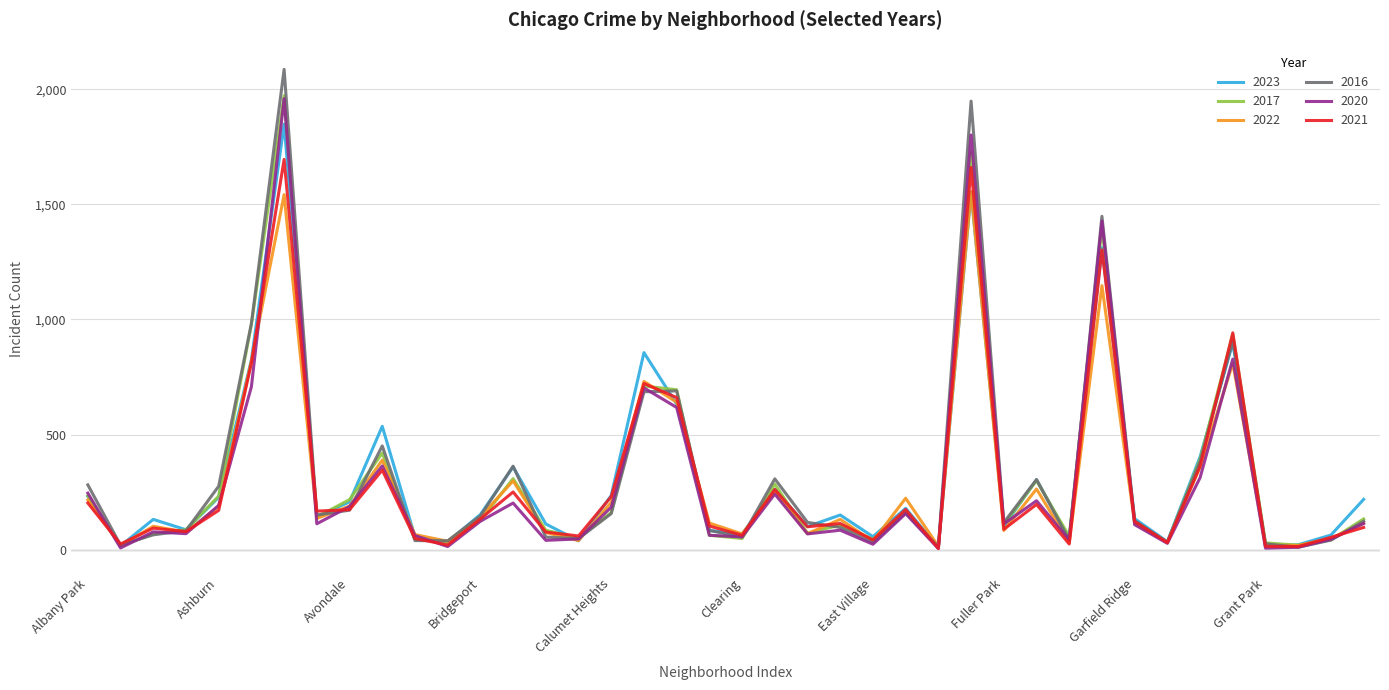

Which series ends up on top after the final intersection of 2021 and 2023?

2023